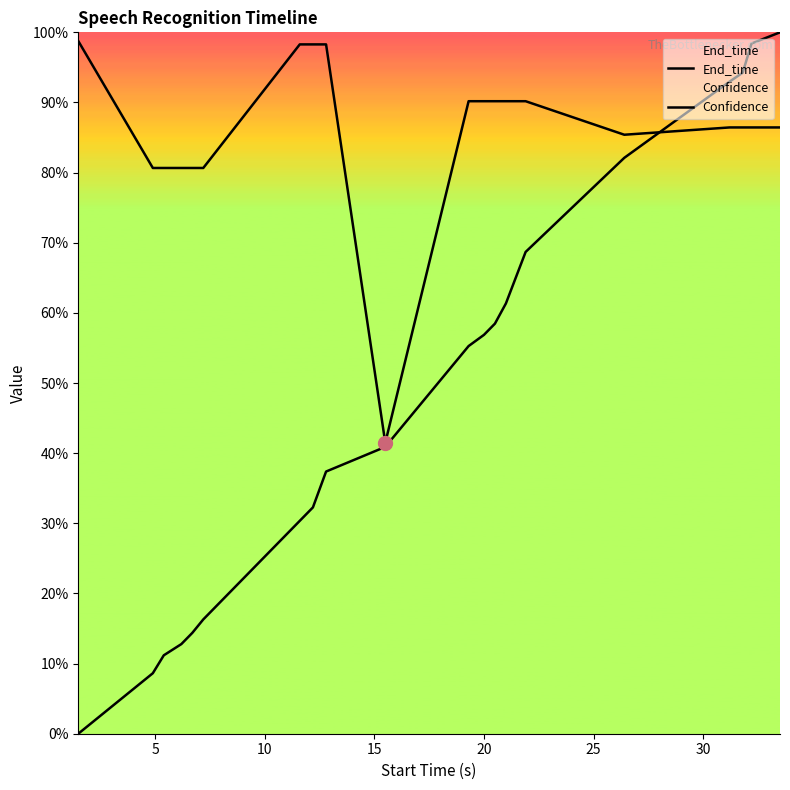

List the series in order of their overall mean, lowest first.

End_time, Confidence